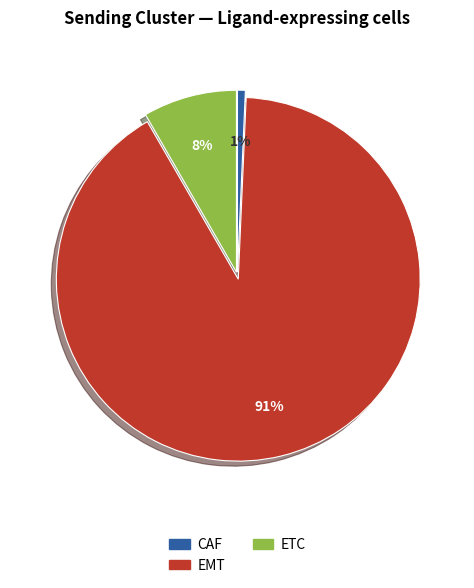

How many slices are in this pie chart?

3